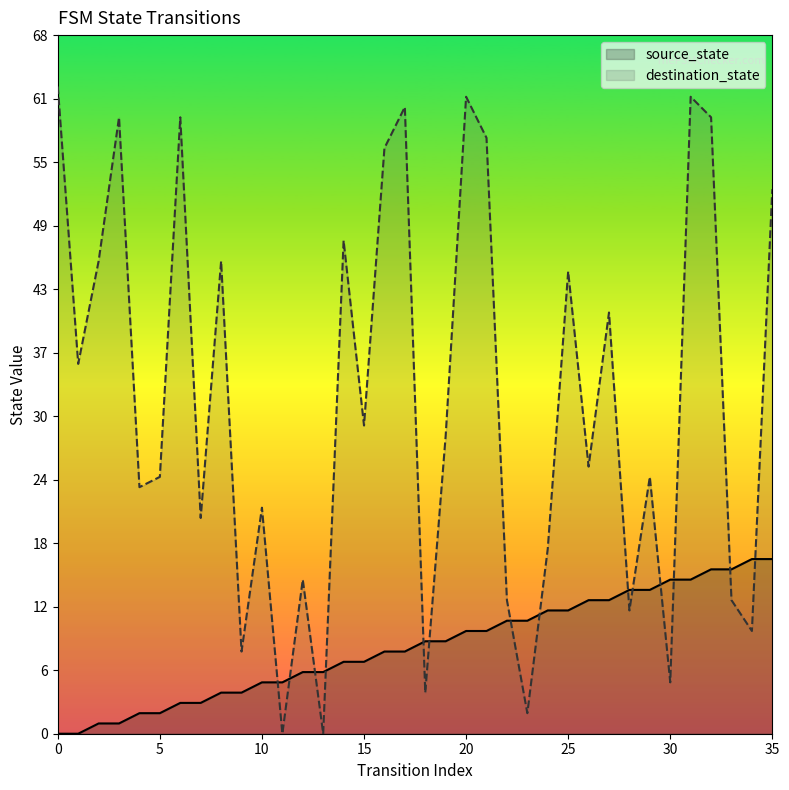

In destination_state, how many points are higher than both neighbors (excluding endpoints)?

12